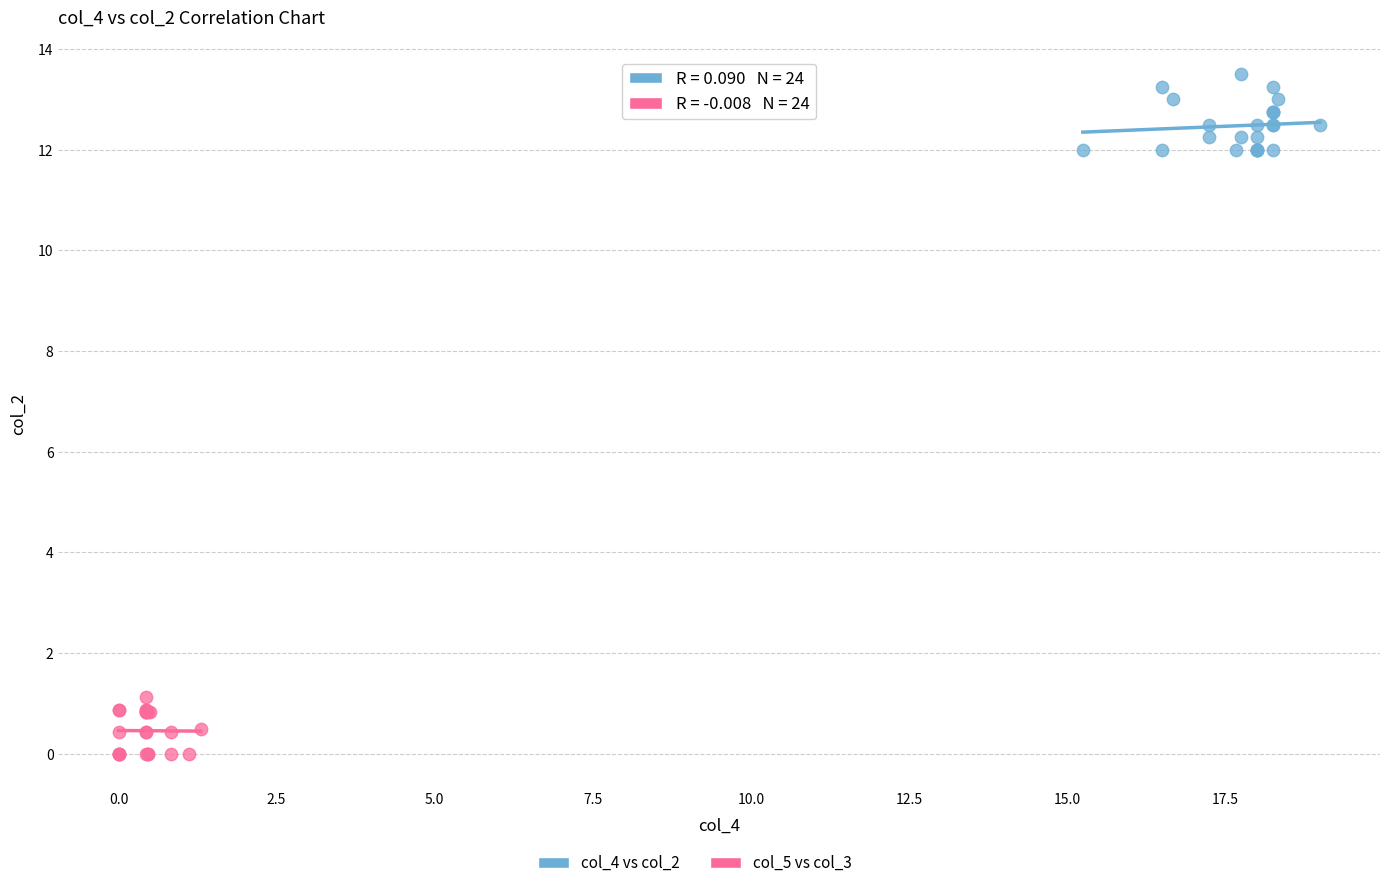

Which series contains the highest Y value?

col_4 vs col_2